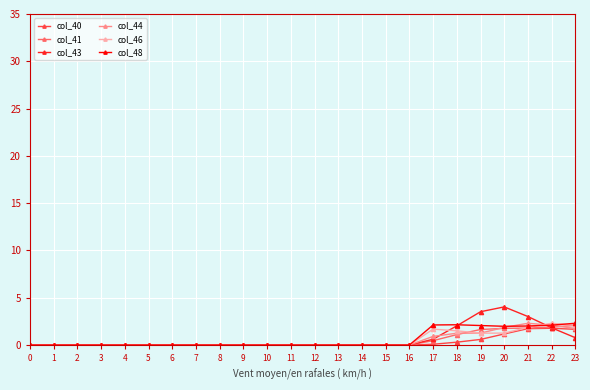

What is the greatest value displayed?

4.0